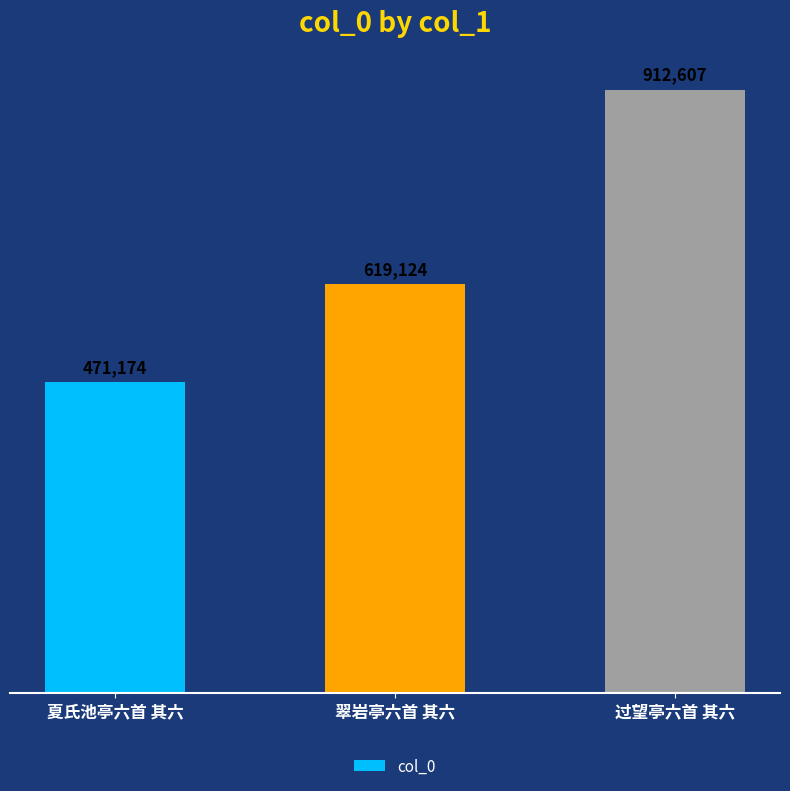

What is the minimum value shown in the chart?

471174